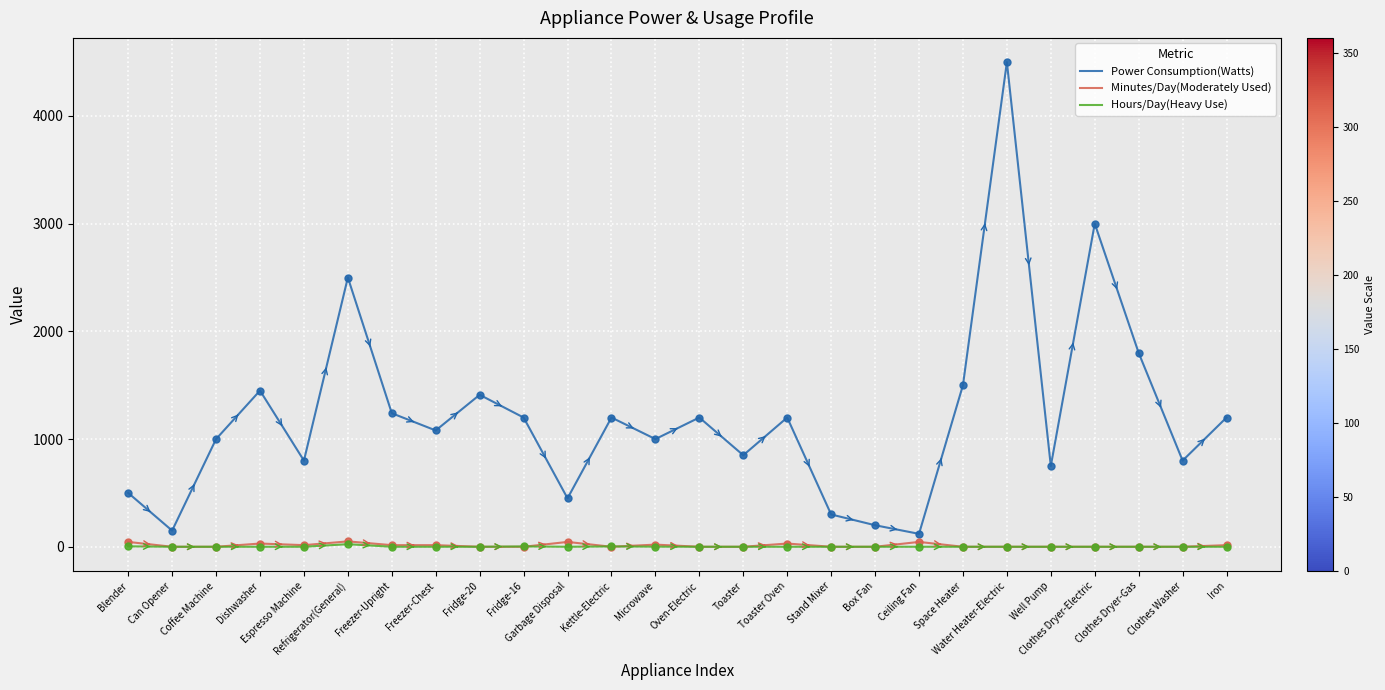

Which series has the largest range (max minus min)?

Power Consumption(Watts)